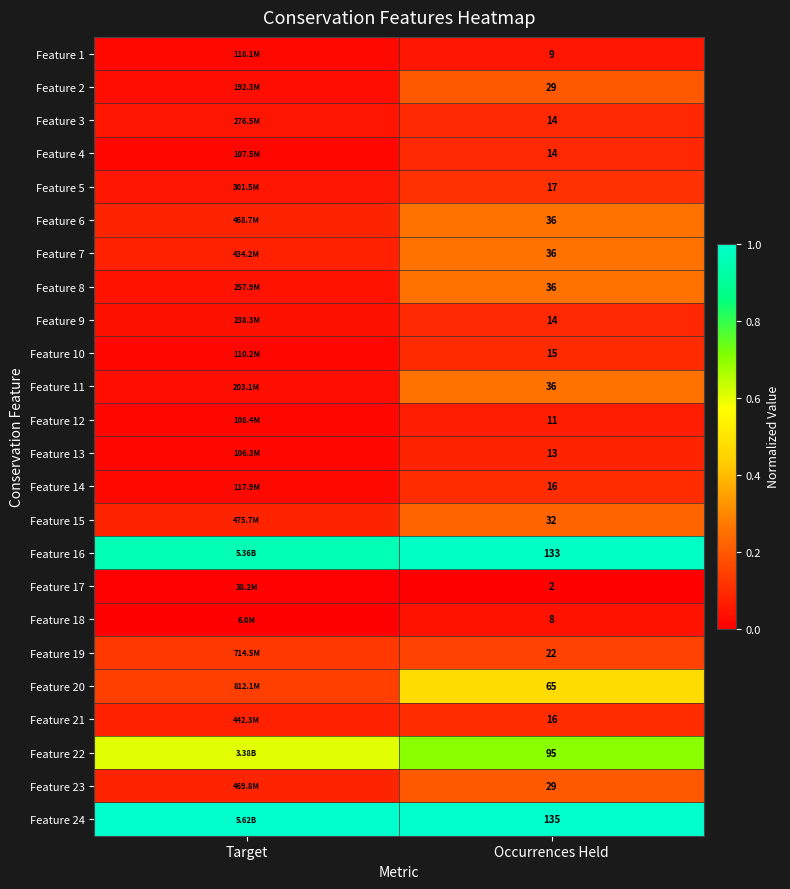

At Target, list the series in order from smallest to largest.

Feature 18, Feature 17, Feature 13, Feature 4, Feature 12, Feature 10, Feature 14, Feature 1, Feature 2, Feature 11, Feature 9, Feature 8, Feature 3, Feature 5, Feature 7, Feature 21, Feature 6, Feature 23, Feature 15, Feature 19, Feature 20, Feature 22, Feature 16, Feature 24